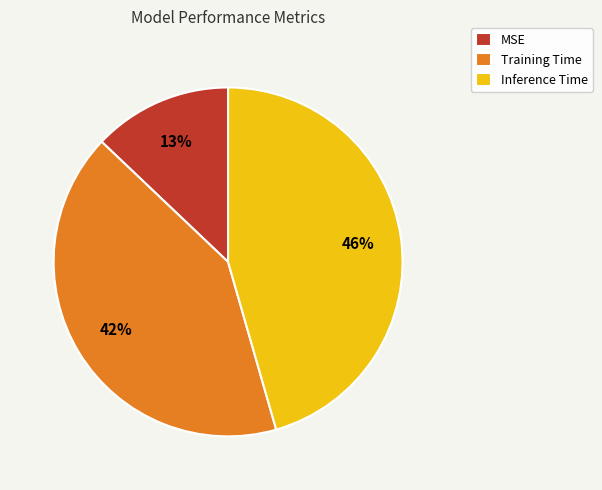

Is the sum of MSE and Training Time greater than half?

Yes